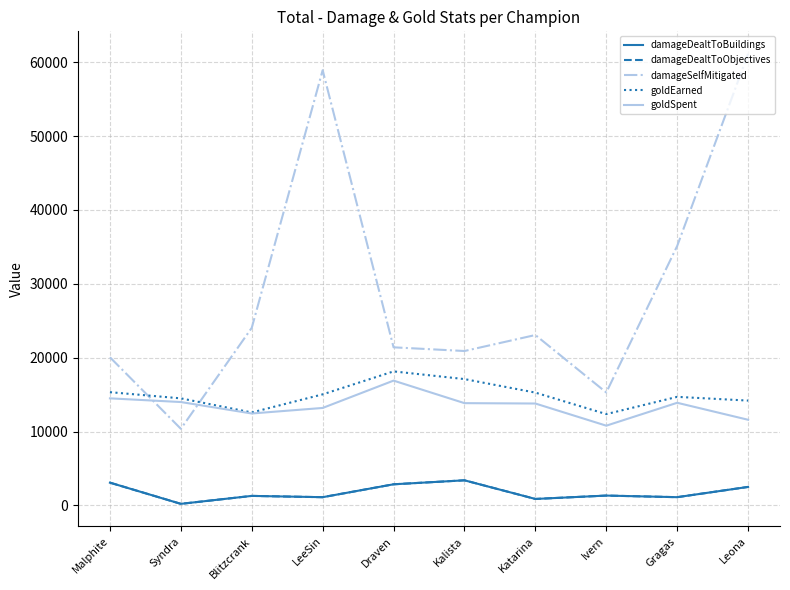

How many values in the goldSpent series are below 13850?

5